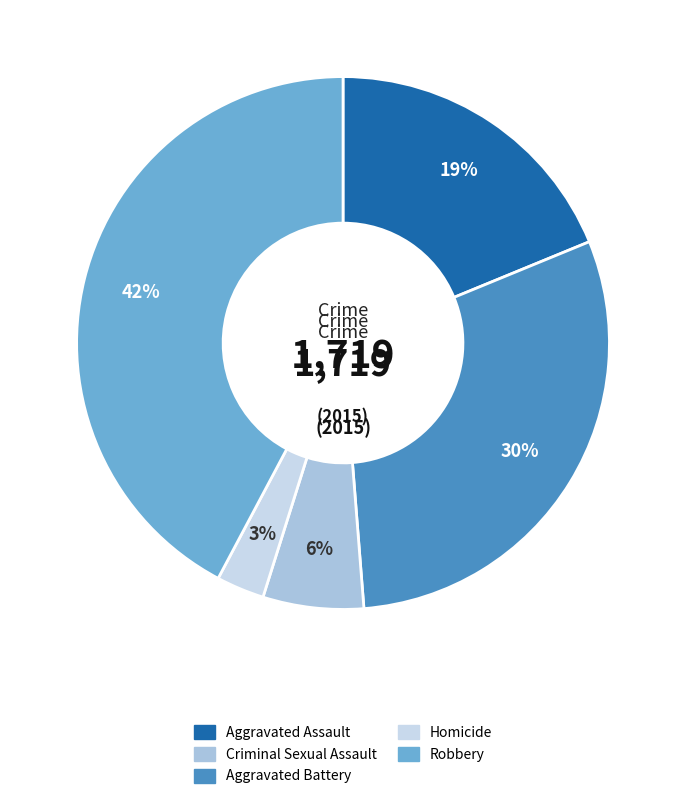

To the nearest percent, what is the average slice percentage?

20%